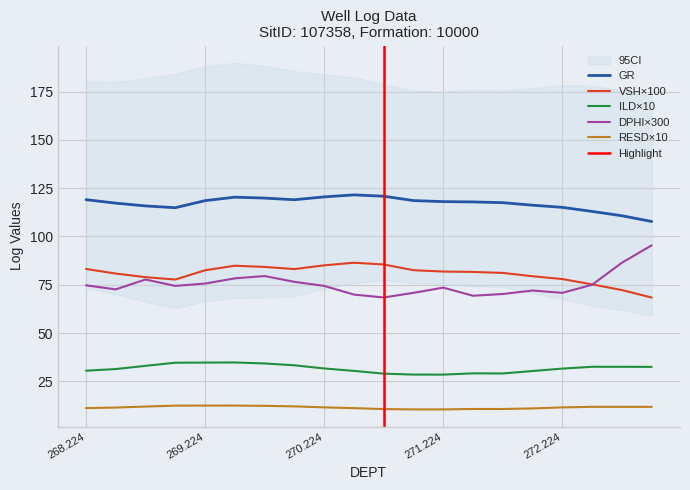

What is the difference between the maximum and minimum values in the VSH series?

18.0